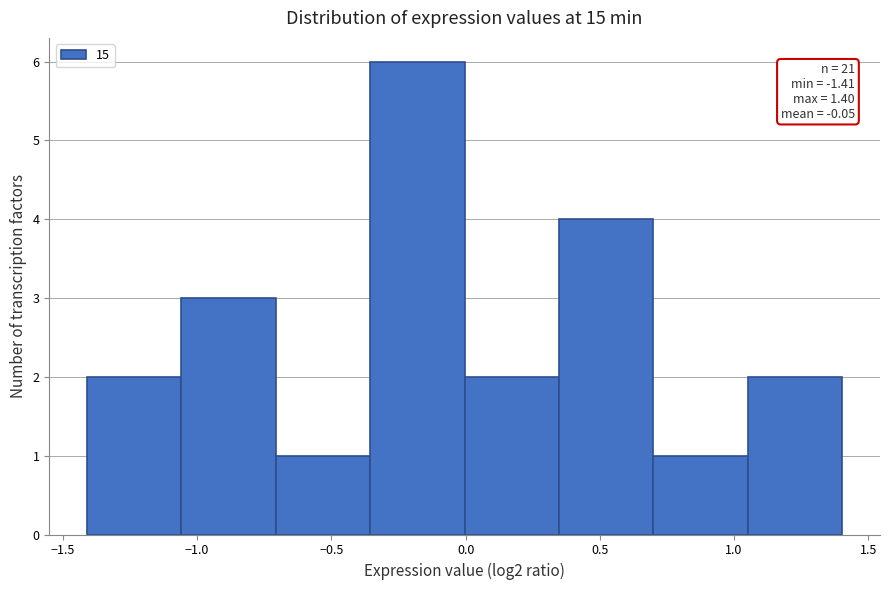

Which range on the x-axis has the tallest bar?

-0.35 to 0.00